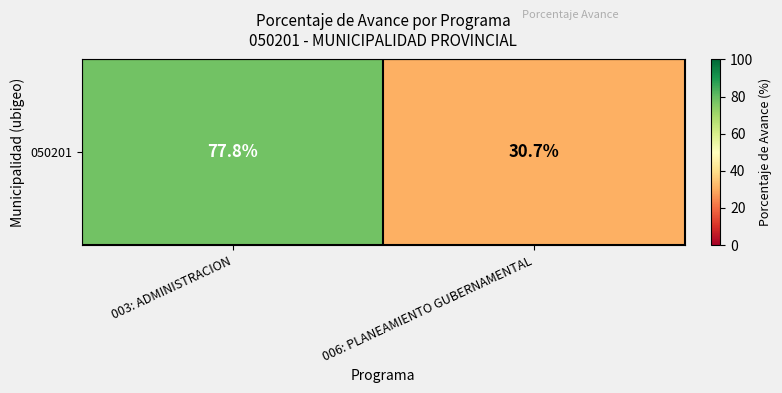

What is the difference between the values at 003: ADMINISTRACION and 006: PLANEAMIENTO GUBERNAMENTAL?

47.1